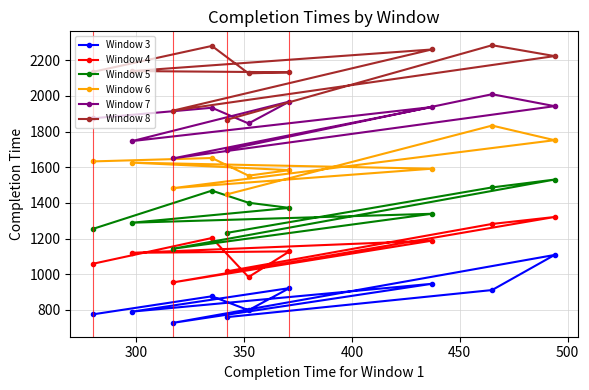

What is the average value of the Window 5 series?

1352